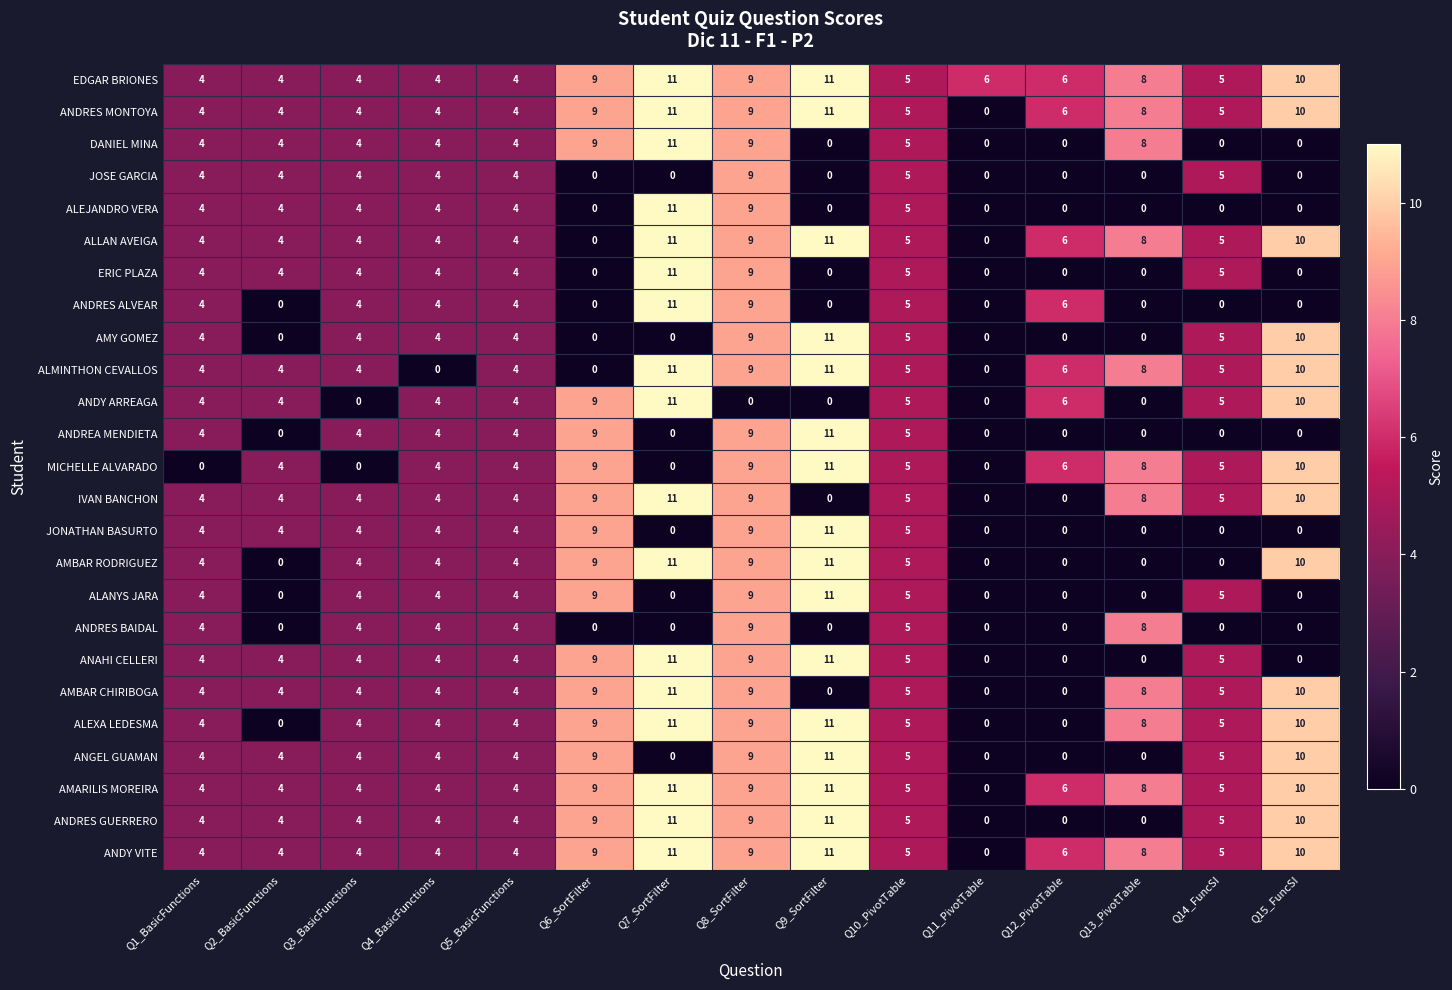

What is the spread (max minus min) of values at Q6_SortFilter?

9